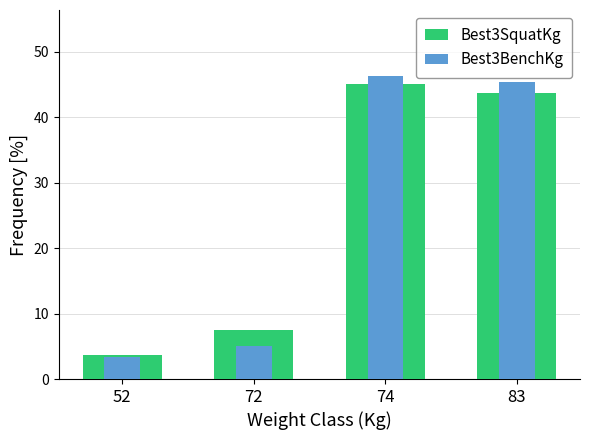

What is the value of the Best3SquatKg bar at the 4th from the left?

43.7